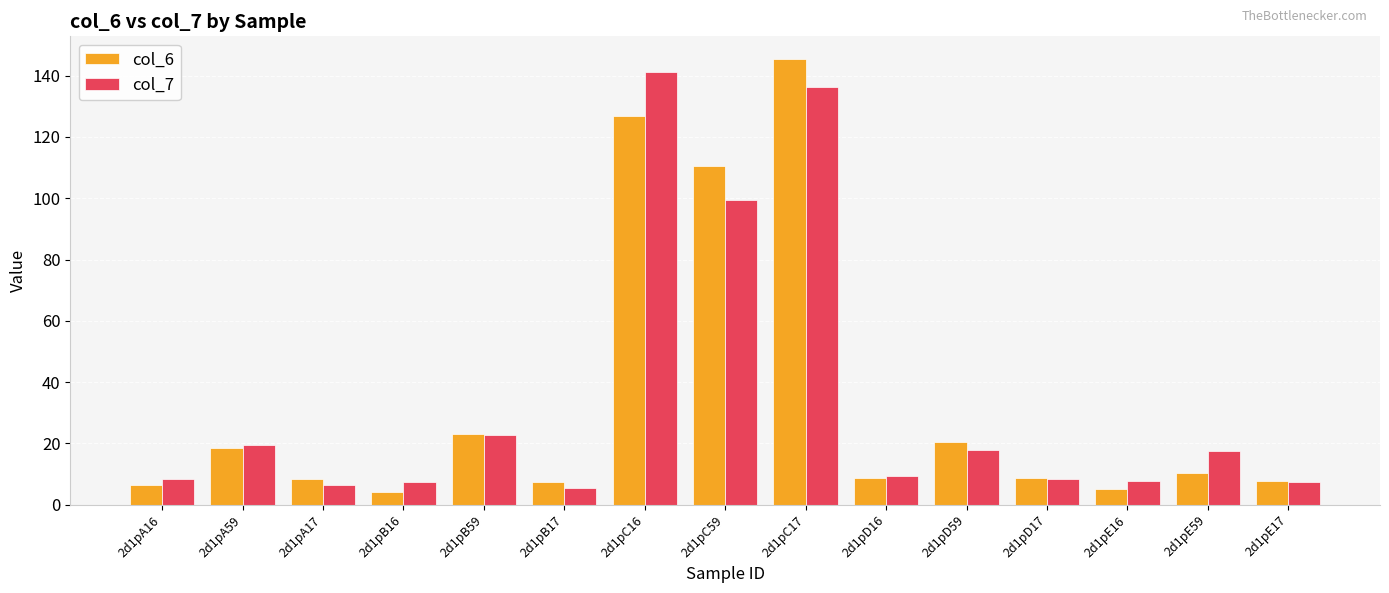

At which category is the sum across all series the highest?

2d1pC17